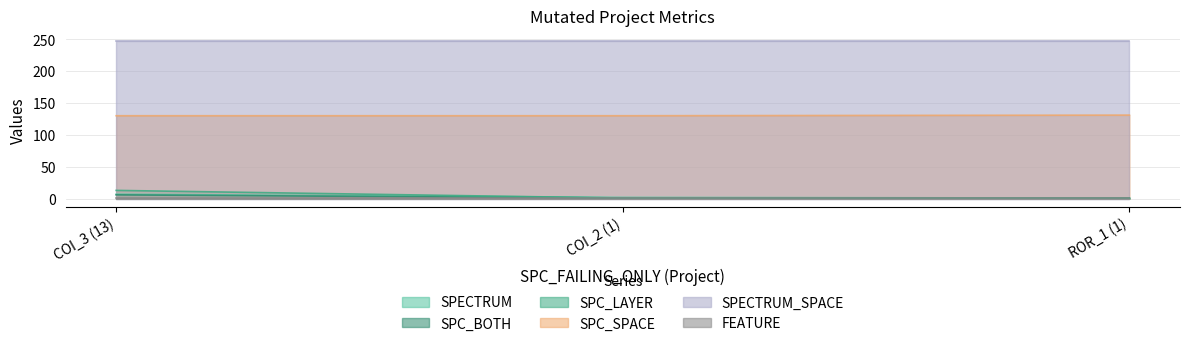

Between 13 and 1, which is larger?

13